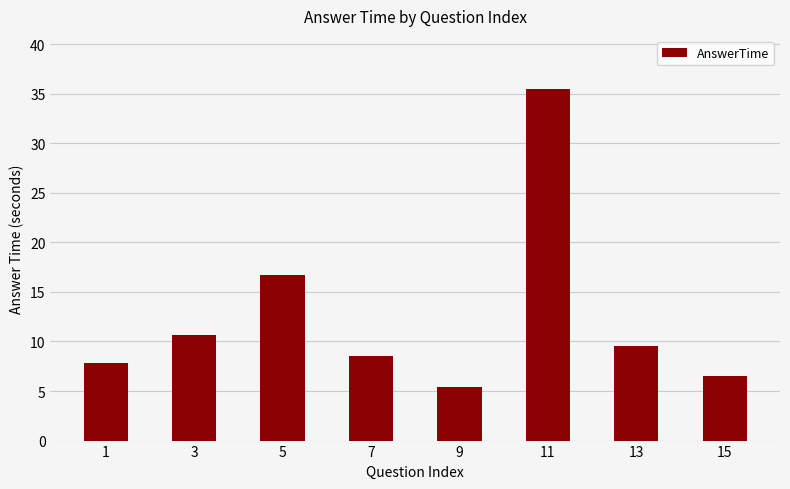

The value at 9 is 3.0. True or false?

False